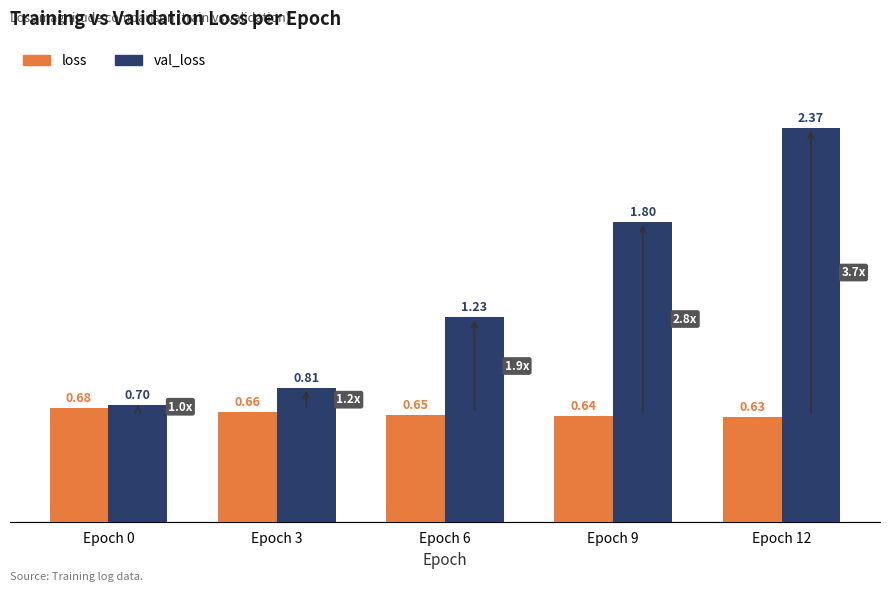

The value of loss at Epoch 3 is 0.9. True or false?

False